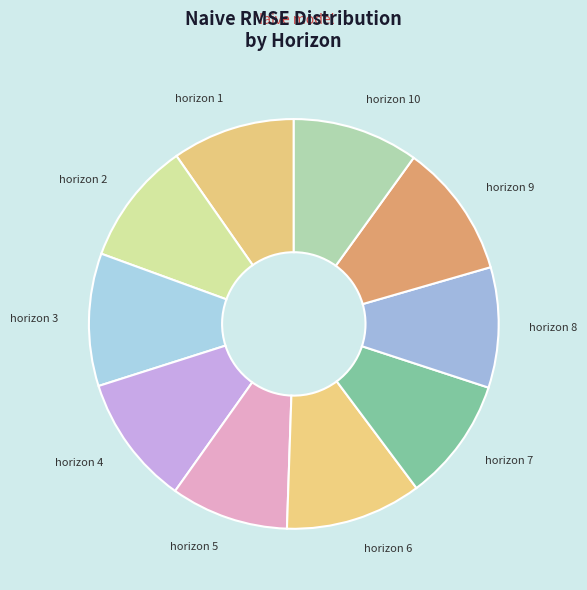

Approximately how many times larger is the value at horizon 1 compared to horizon 8?

1.0